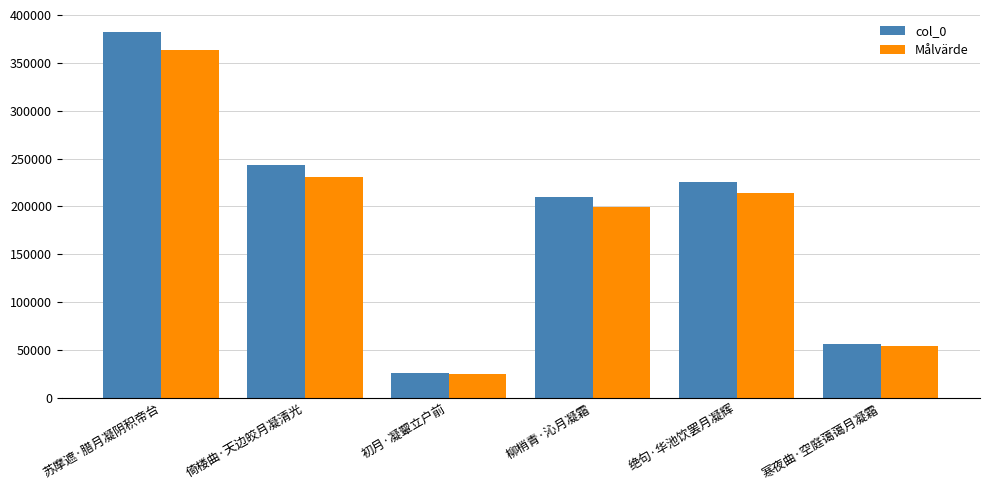

Count the number of categories in the chart.

6